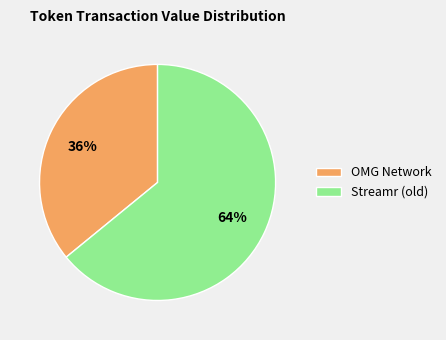

True or false: Streamr (old) accounts for 64% of the total.

True